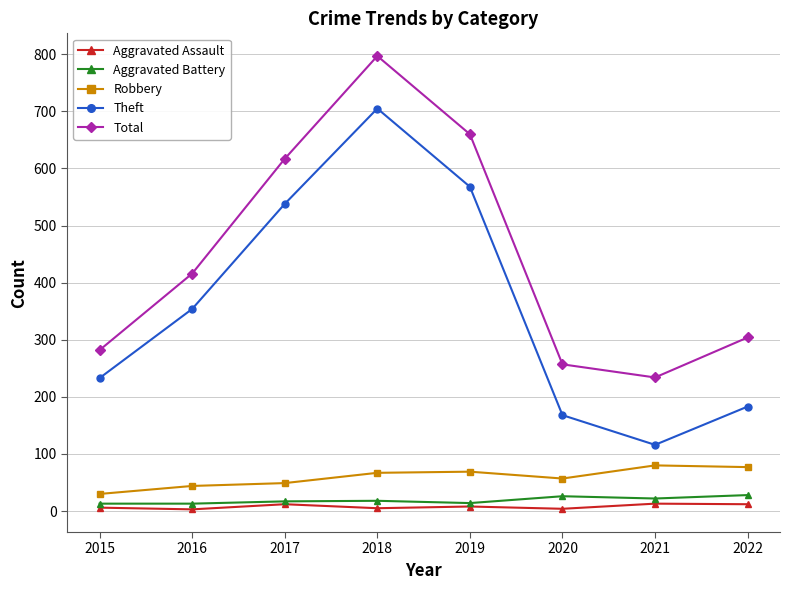

What is the total value across all series at 2015?

564